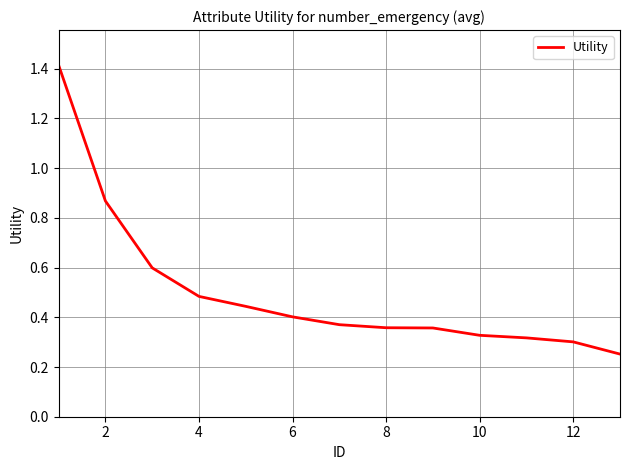

What is the maximum value shown in the chart?

1.4